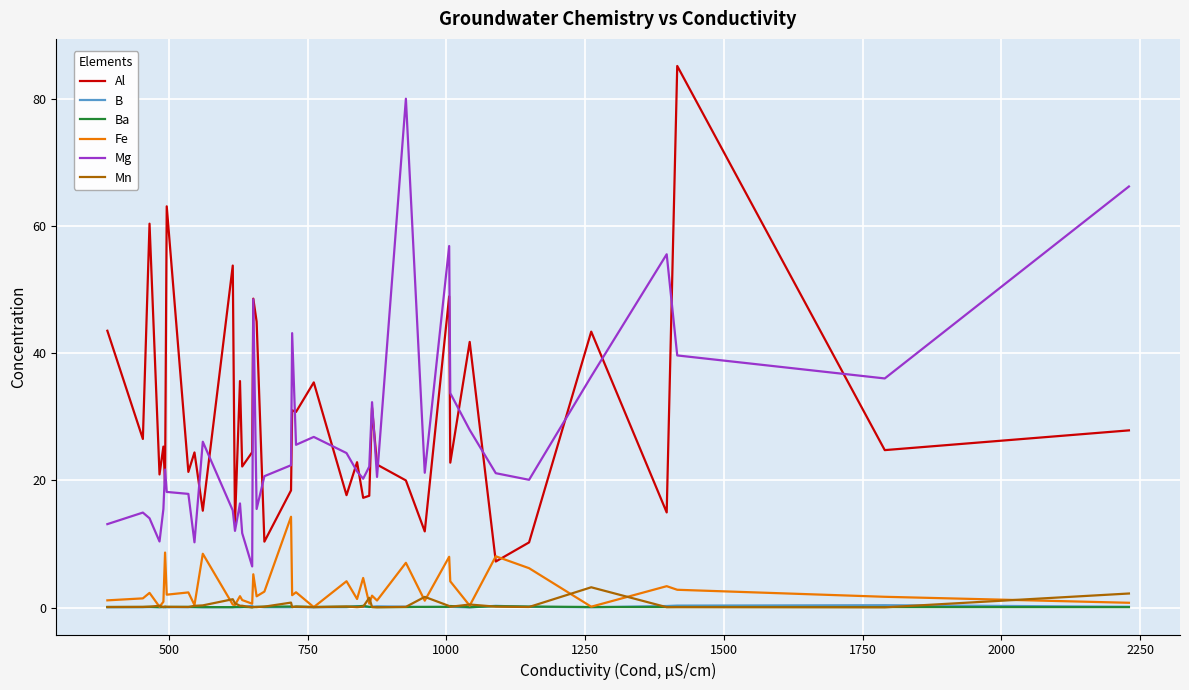

True or false: Mg and Mn intersect in this chart.

False